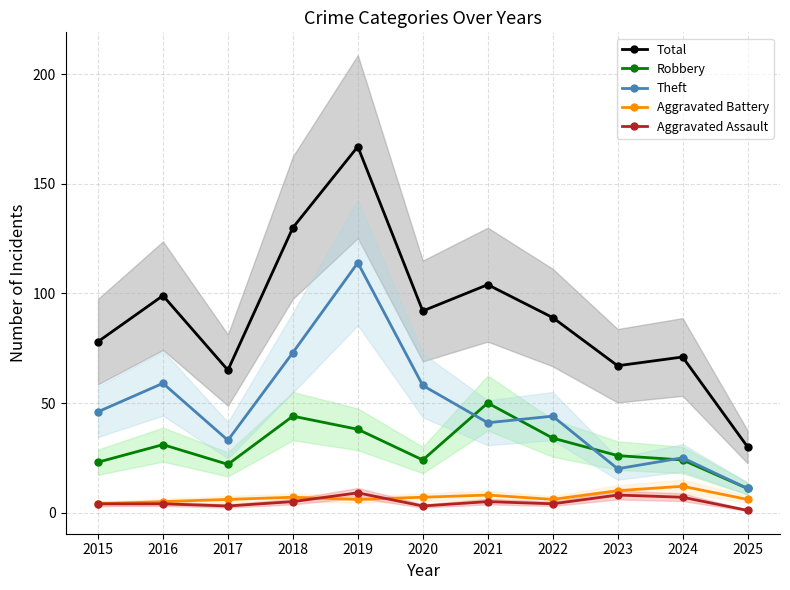

Rank the series at 2017 from highest to lowest value.

Total, Theft, Robbery, Aggravated Battery, Aggravated Assault